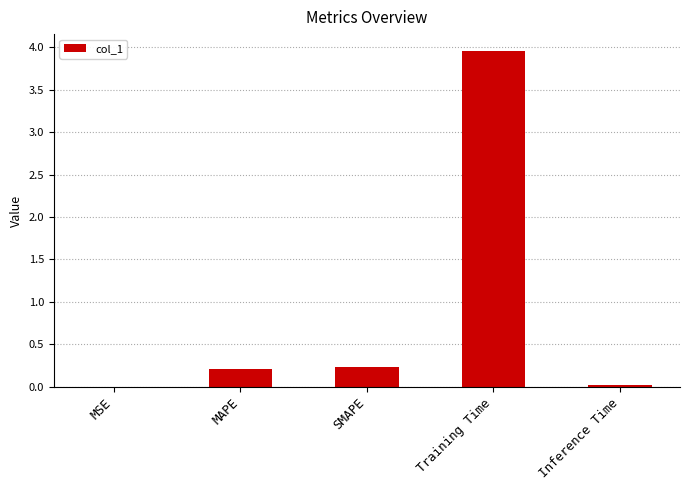

Which label corresponds to the largest value in the chart?

Training Time